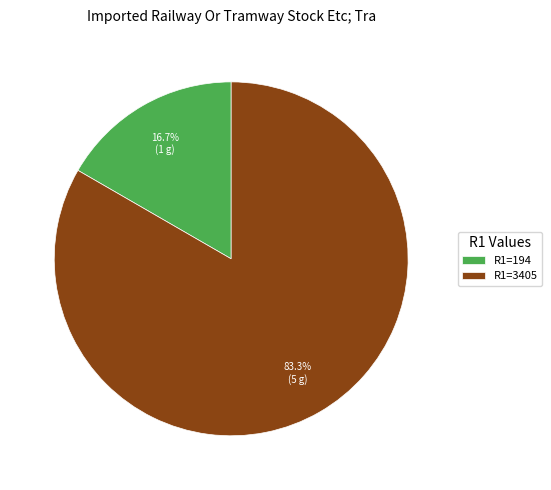

What percentage is NOT represented by R1=194?

83.3%